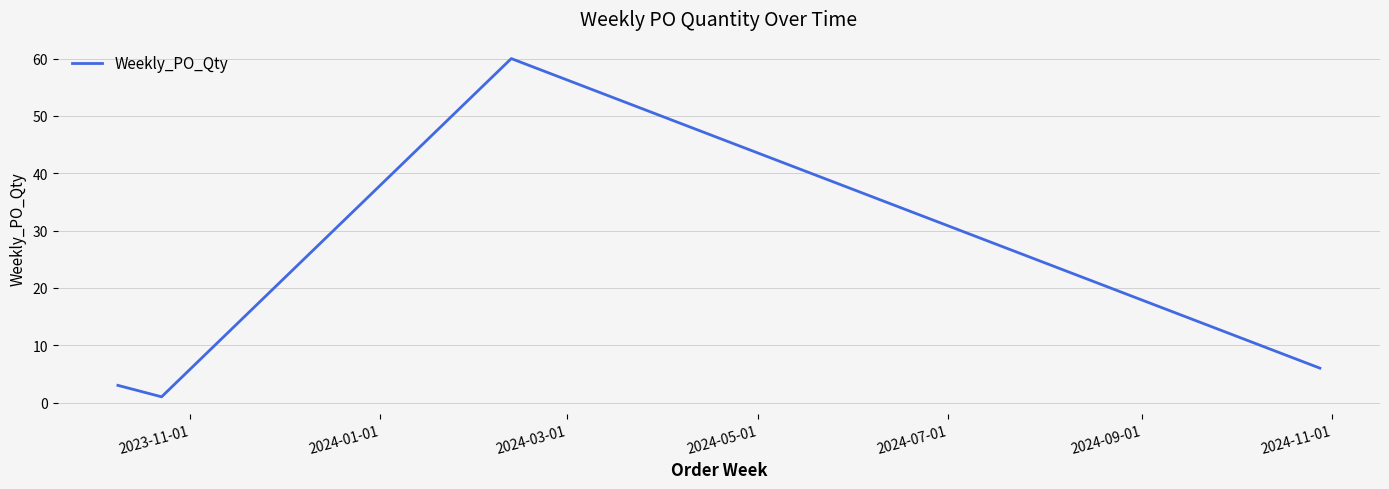

What is the difference between the second highest and minimum values?

5